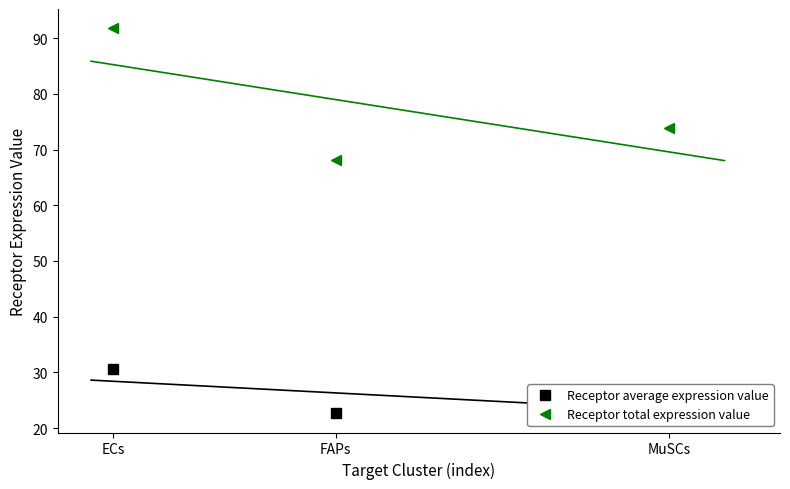

What is the label of the 2nd point from the right?

FAPs